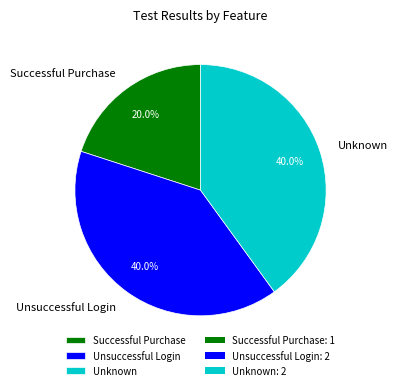

To the nearest percent, what portion does Unknown represent?

40%